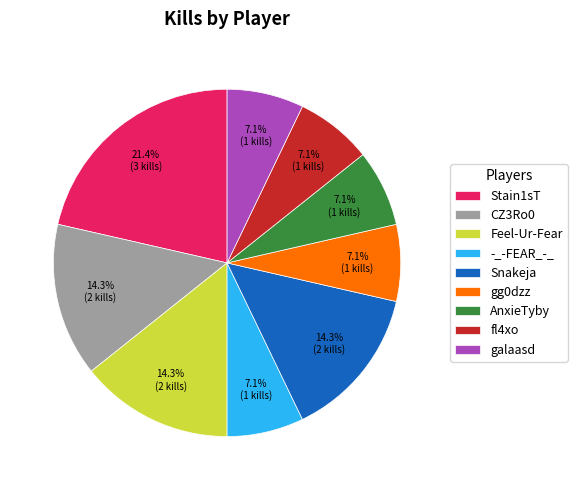

Which slice is the largest?

Stain1sT